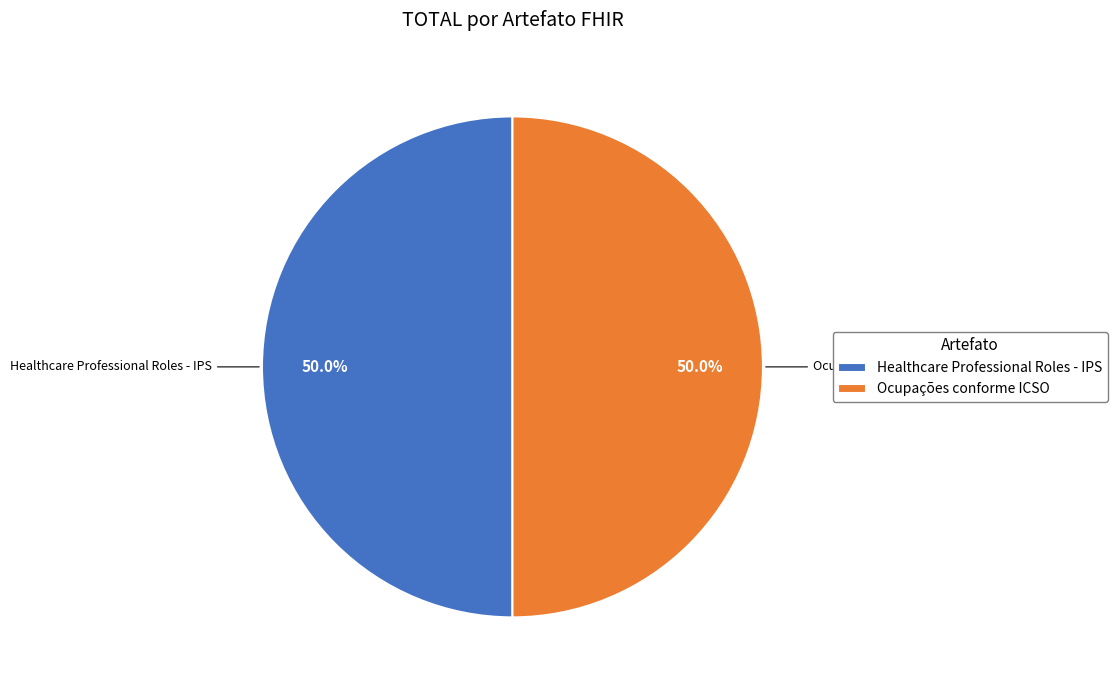

What percentage do Ocupações conforme ICSO and Healthcare Professional Roles - IPS together represent?

100.0%